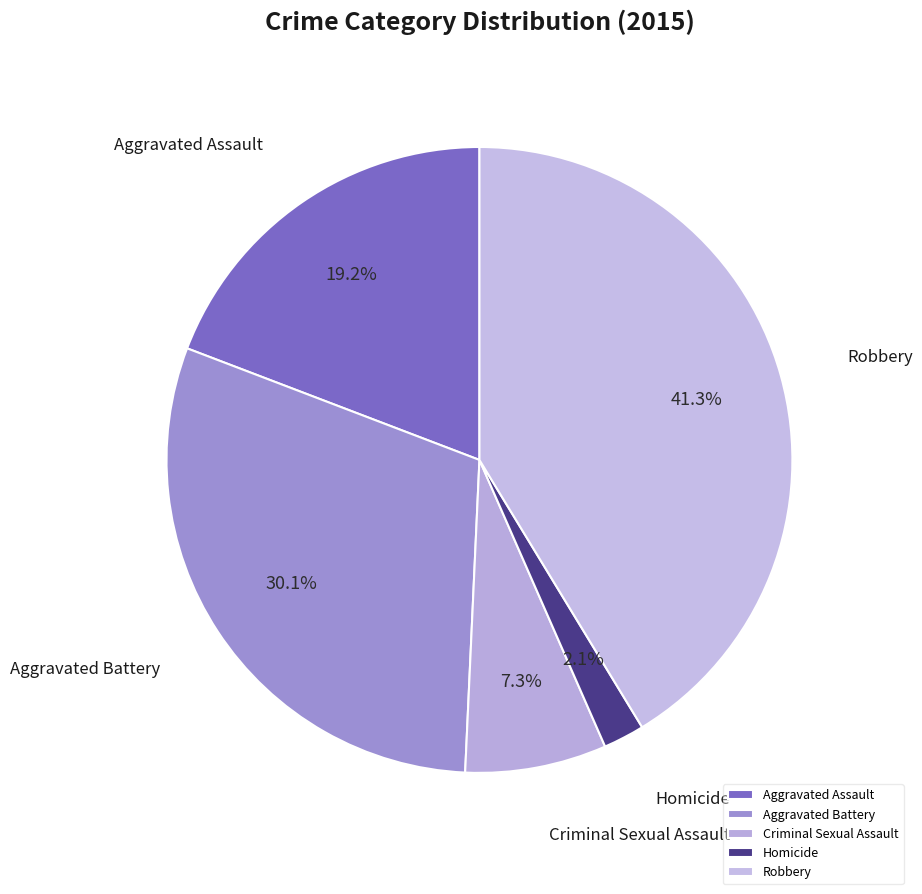

Does Aggravated Battery account for over 50% of the chart?

No